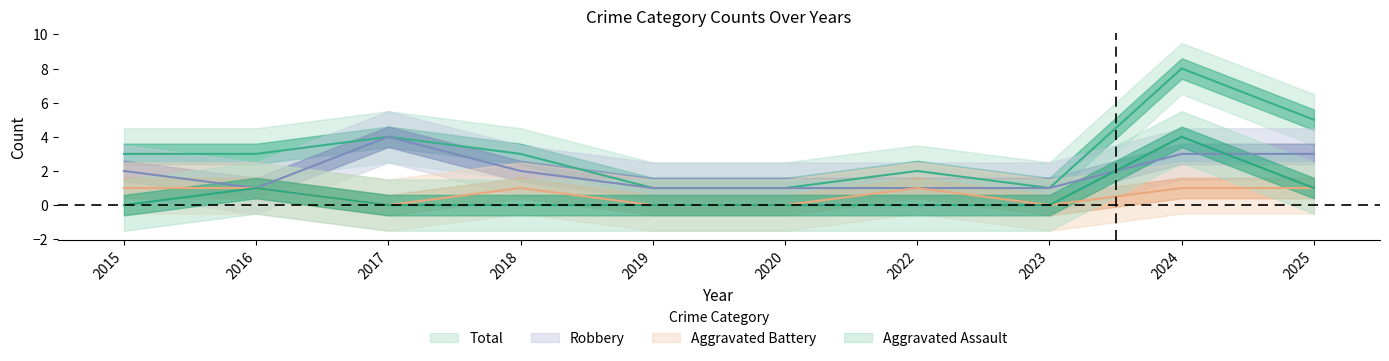

Reading left to right, extract all data points from this chart.

Aggravated Assault: 2015=0	2016=1	2017=0	2018=0	2019=0	2020=0	2022=0	2023=0	2024=4	2025=1
Aggravated Battery: 2015=1	2016=1	2017=0	2018=1	2019=0	2020=0	2022=1	2023=0	2024=1	2025=1
Robbery: 2015=2	2016=1	2017=4	2018=2	2019=1	2020=1	2022=1	2023=1	2024=3	2025=3
Total: 2015=3	2016=3	2017=4	2018=3	2019=1	2020=1	2022=2	2023=1	2024=8	2025=5